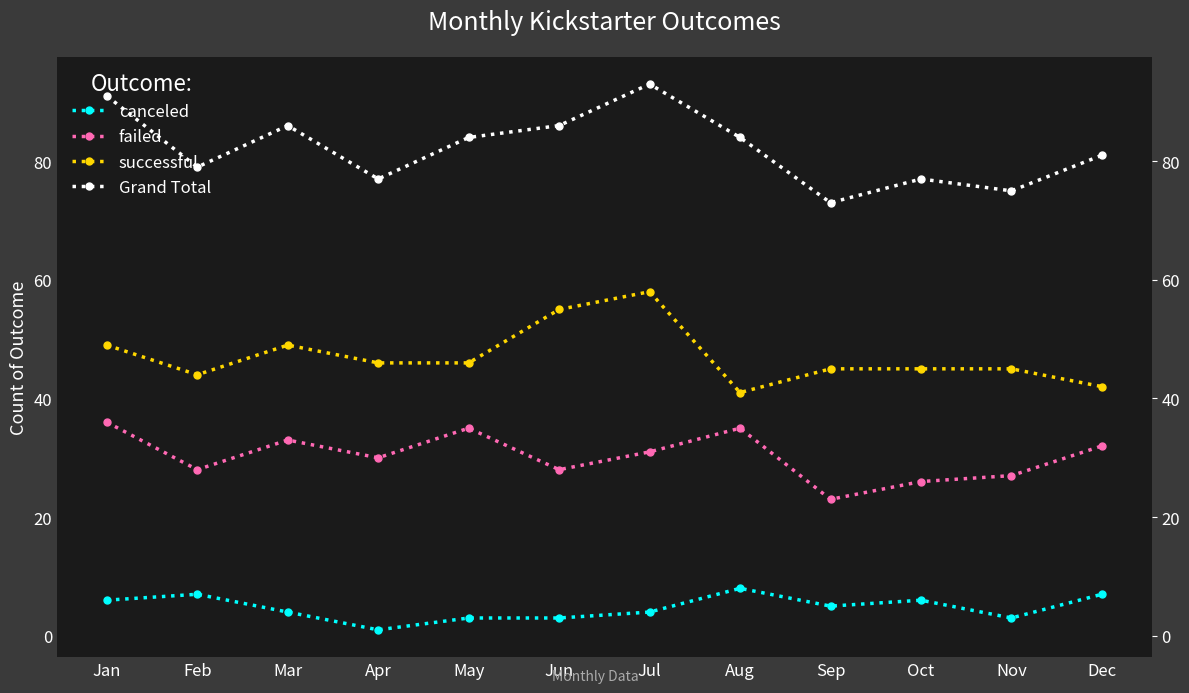

What is the spread (max minus min) of values at Mar?

82